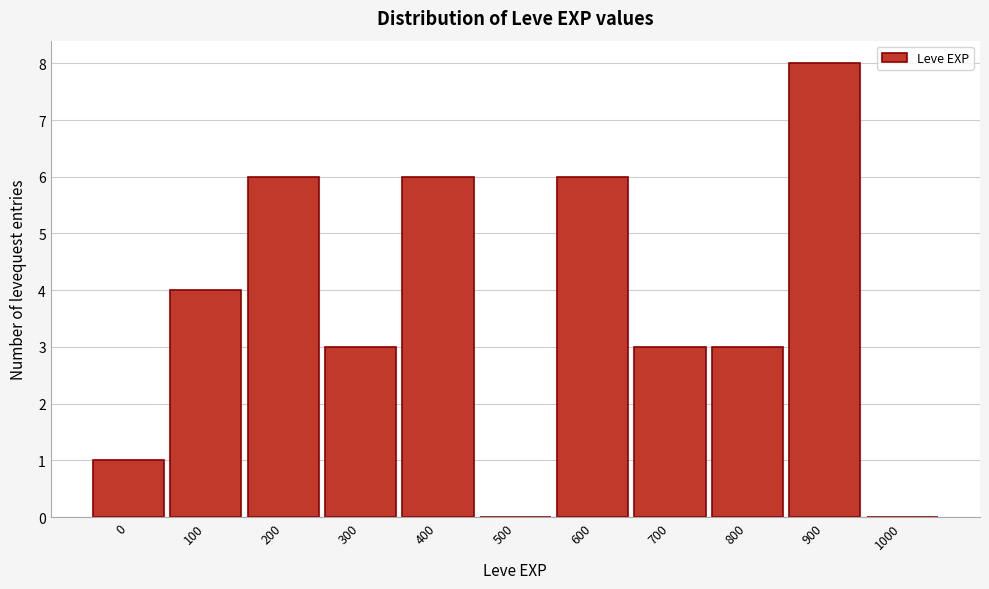

Reading left to right, extract all data points from this chart.

0=1	100=4	200=6	300=3	400=6	500=0	600=6	700=3	800=3	900=8	1000=0